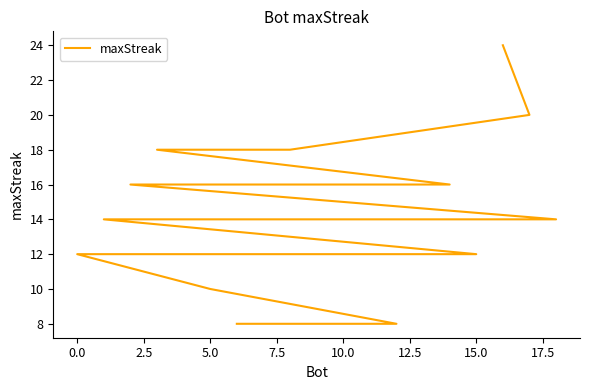

True or false: there are more than 2 points higher than both neighbors.

False